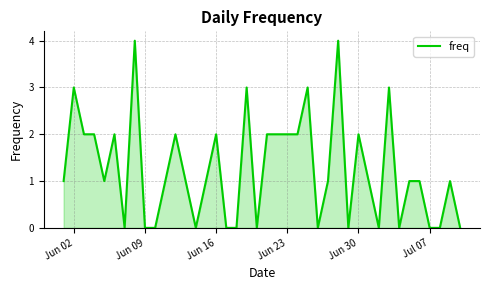

What is the greatest value displayed?

4